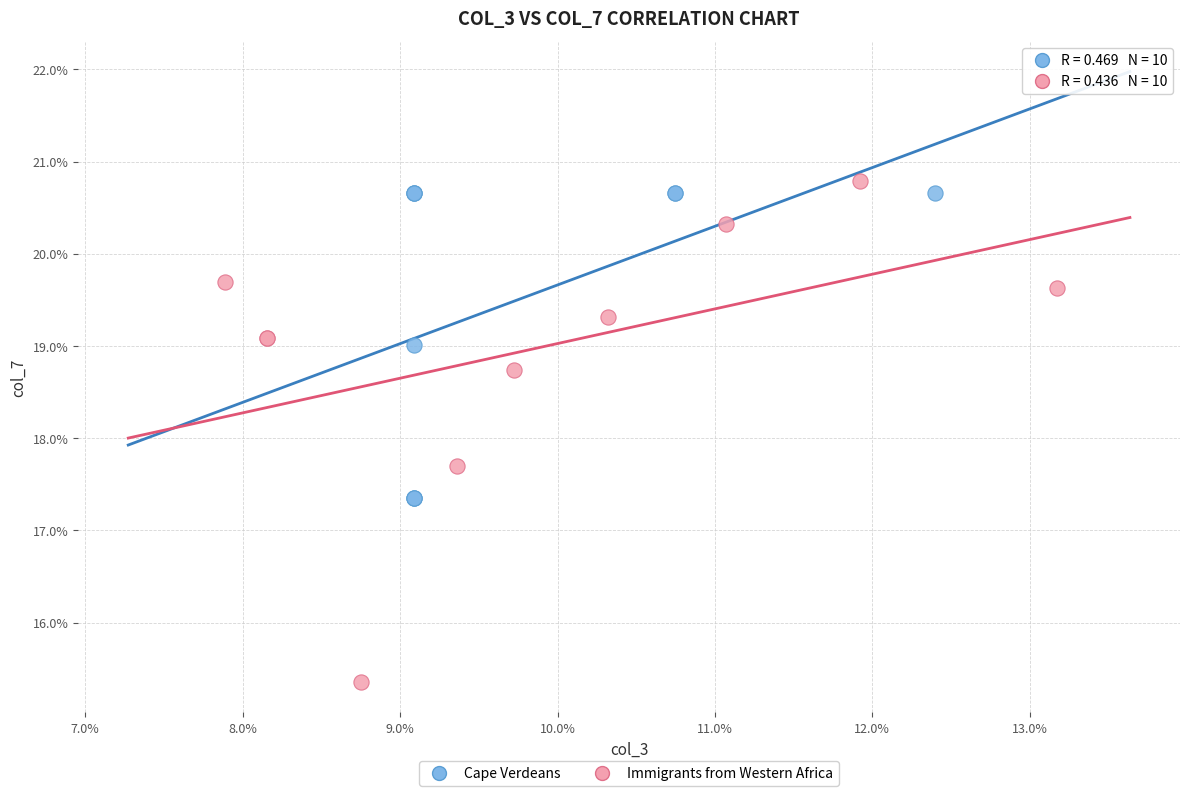

What are all the series names shown in the legend?

Cape Verdeans, Immigrants from Western Africa